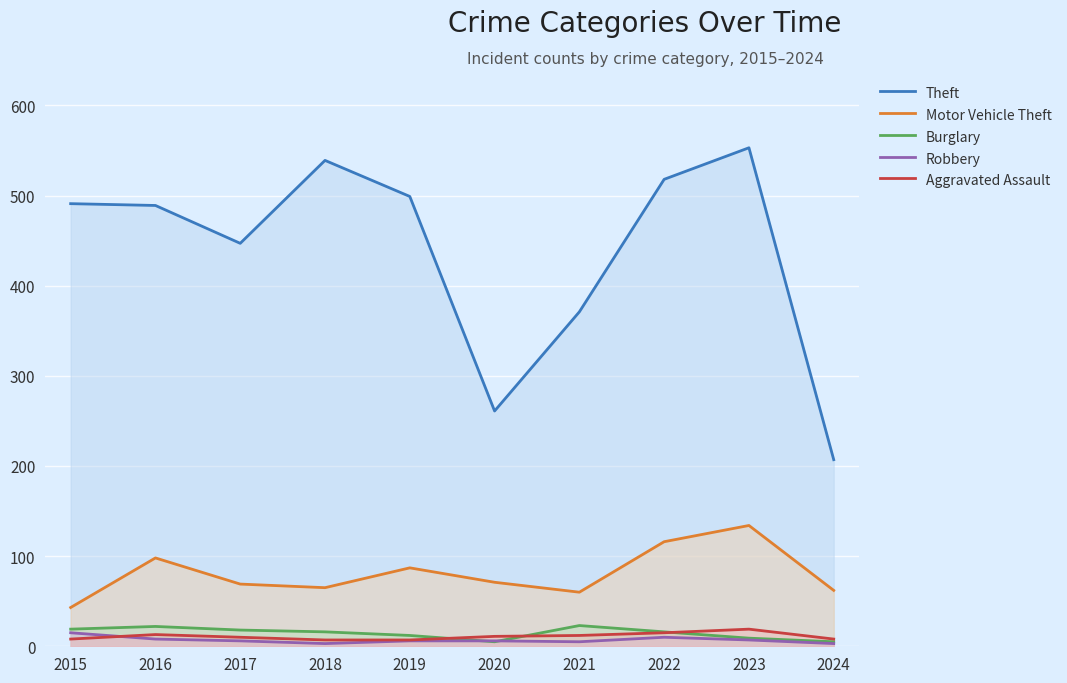

Which series changed the most between 2018 and 2022?

Motor Vehicle Theft